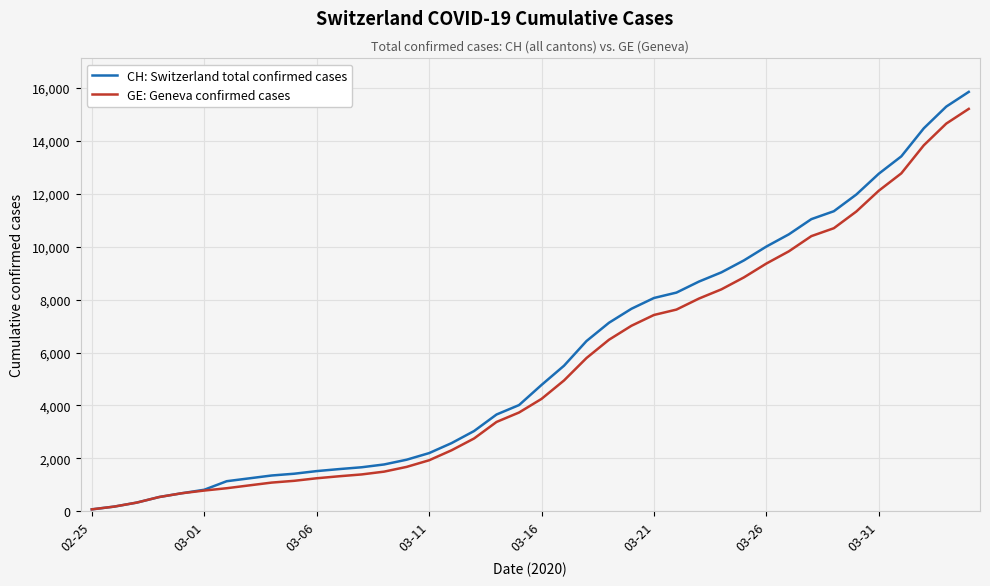

What is the greatest value displayed?

15850